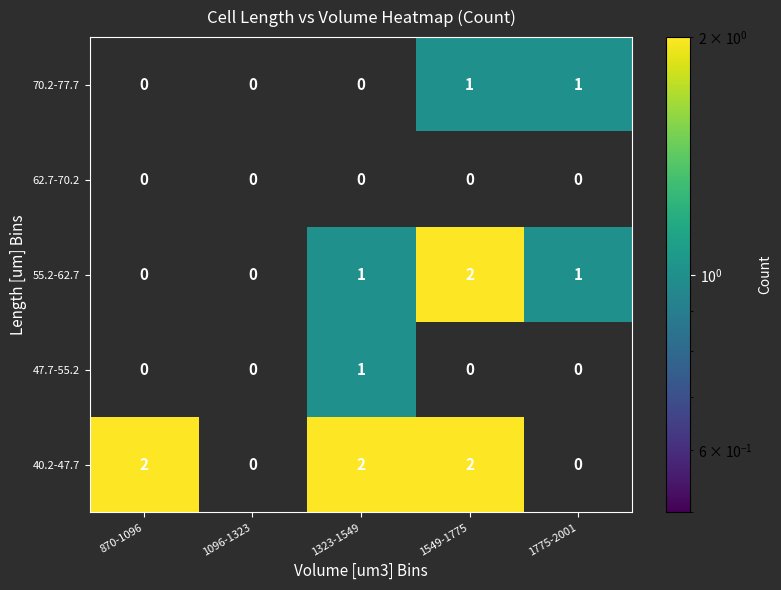

Is it true that 55.2-62.7 equals 2 at 1775-2001?

False